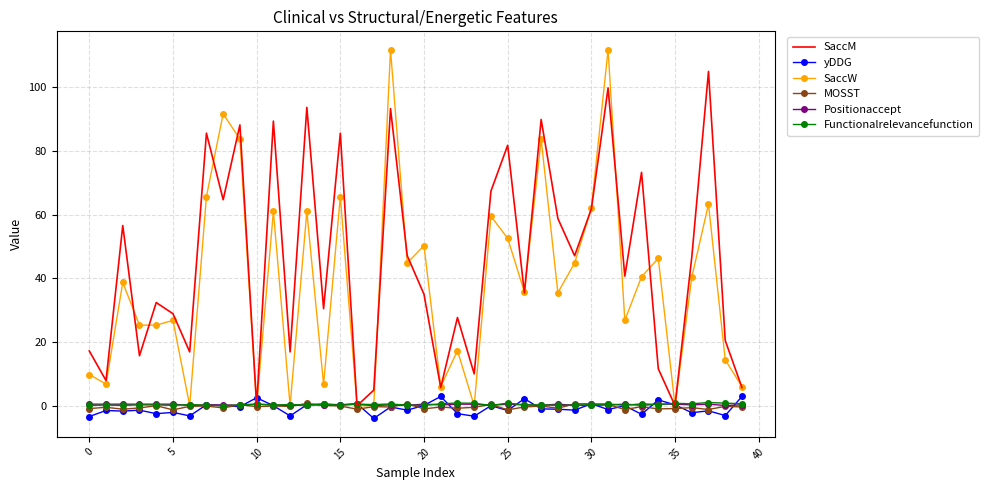

Which series has the largest total across all categories?

SaccM